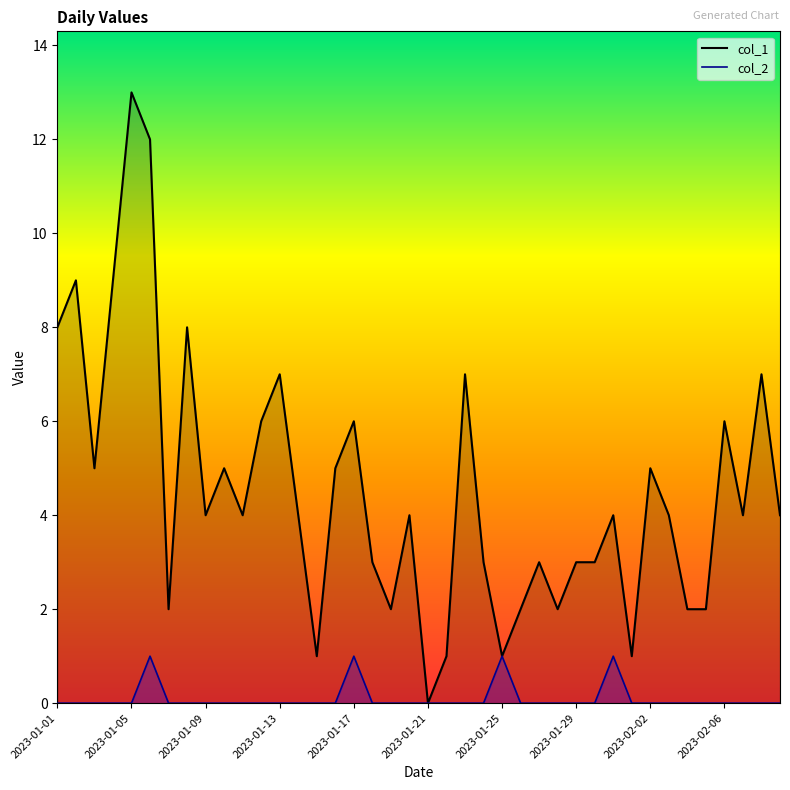

True or false: col_1 and col_2 cross at least once.

False